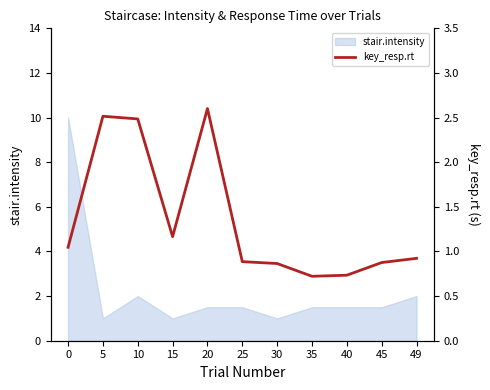

What is the highest value of the stair.intensity series?

10.0